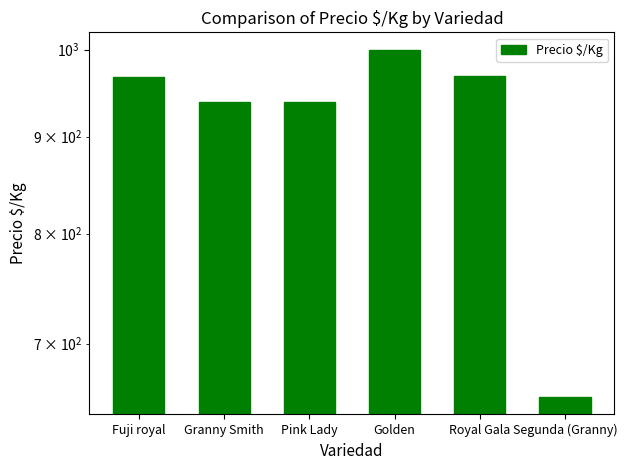

The chart shows a value of 1000 at Golden. True or false?

True